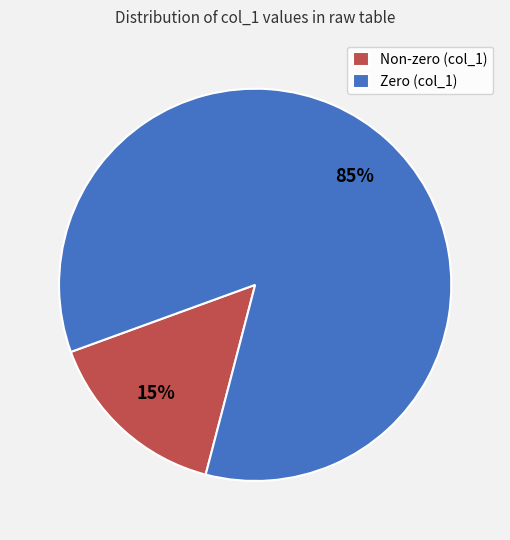

How many segments does this pie chart have?

2